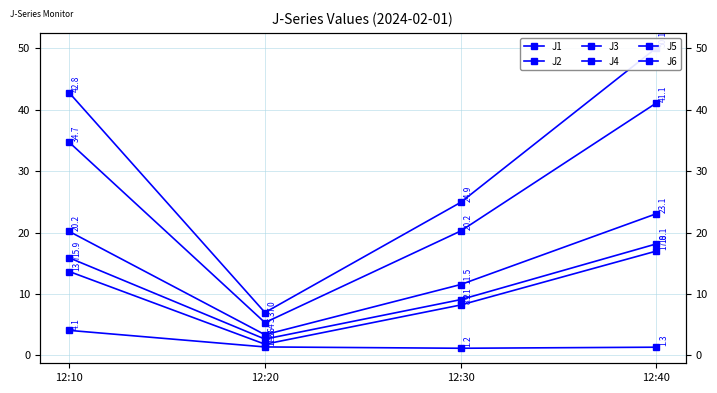

How many distinct data groups are displayed?

6